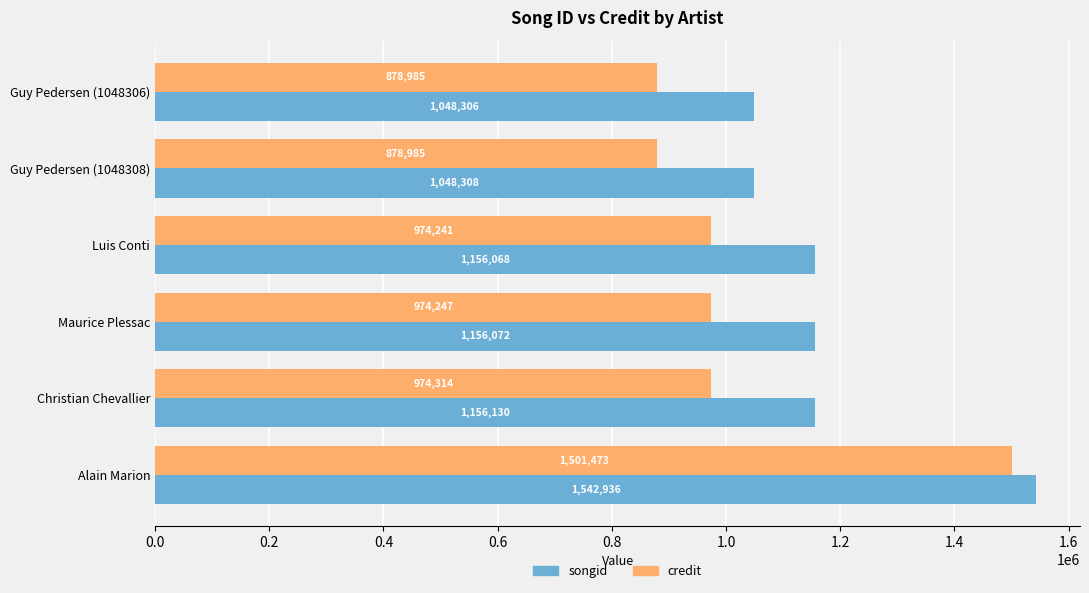

What is the minimum value shown in the chart?

878985